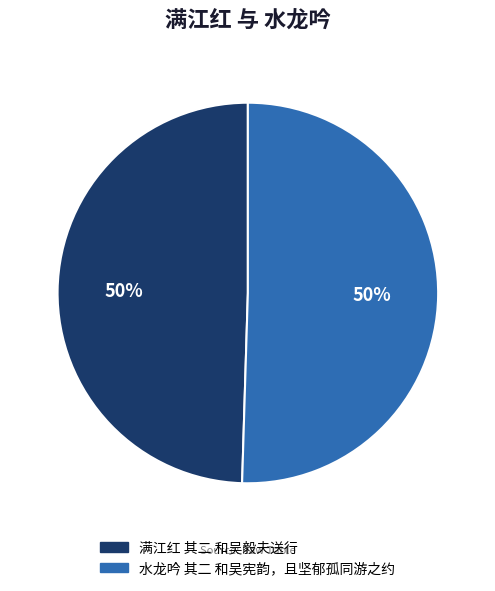

Approximately how many times larger is the value at 满江红 其二 和吴毅夫送行 compared to 水龙吟 其二 和吴宪韵，且坚郁孤同游之约?

1.0